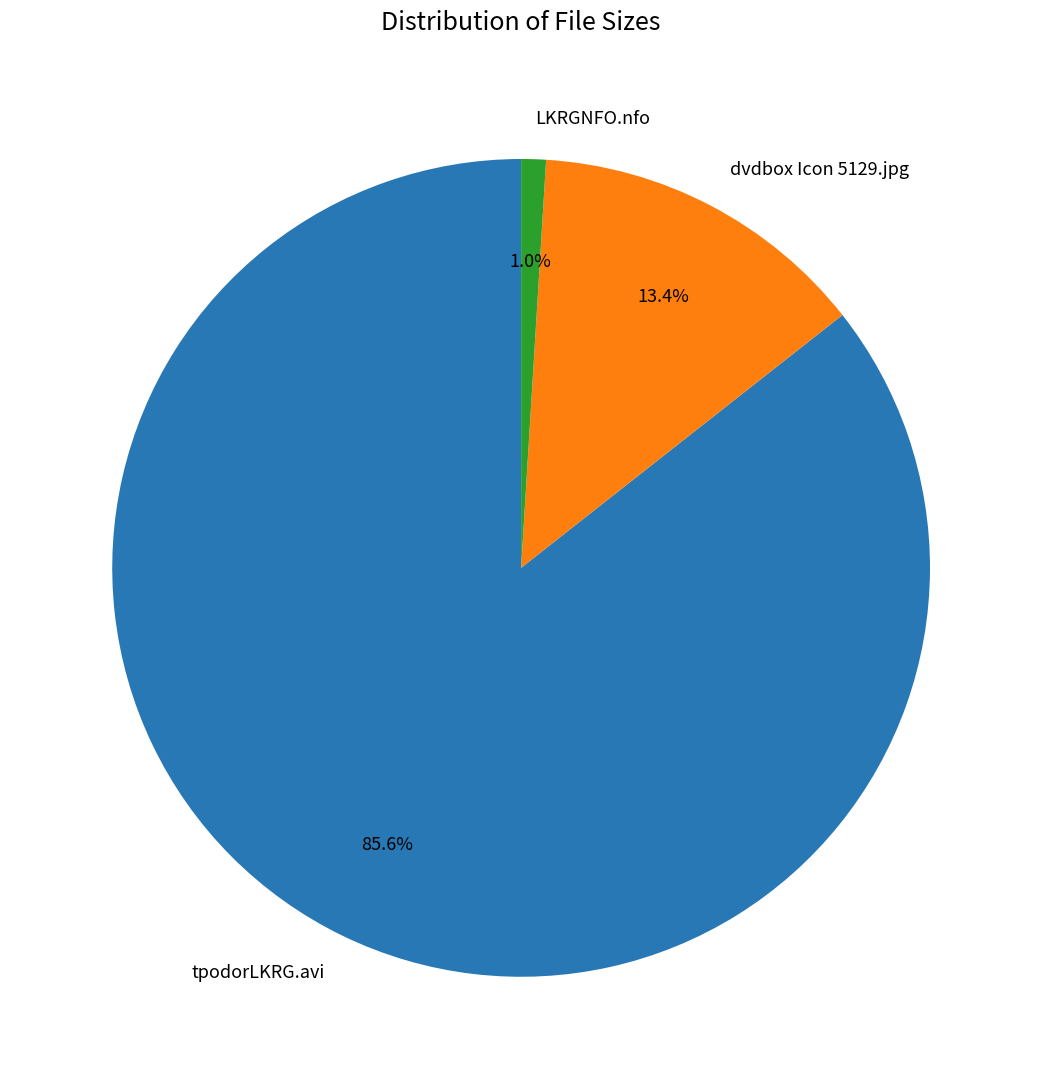

The tpodorLKRG.avi slice represents 86% of the pie. True or false?

True